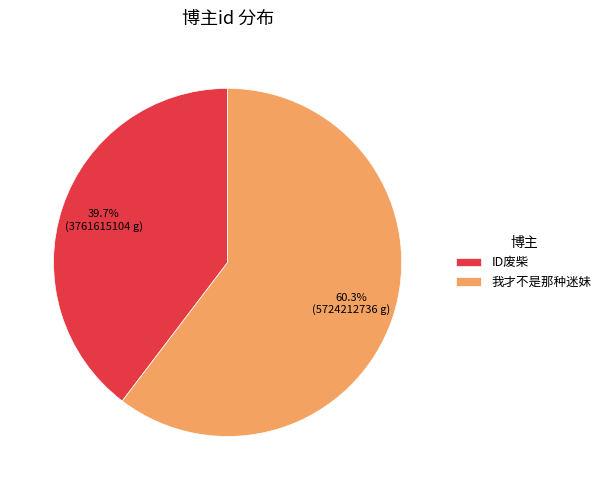

Which slice is the smallest?

ID废柴